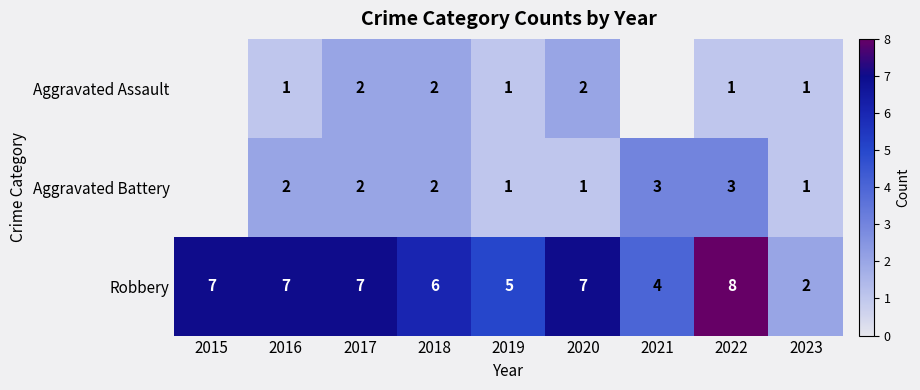

Is it true that Robbery equals 2.9 at 2017?

False